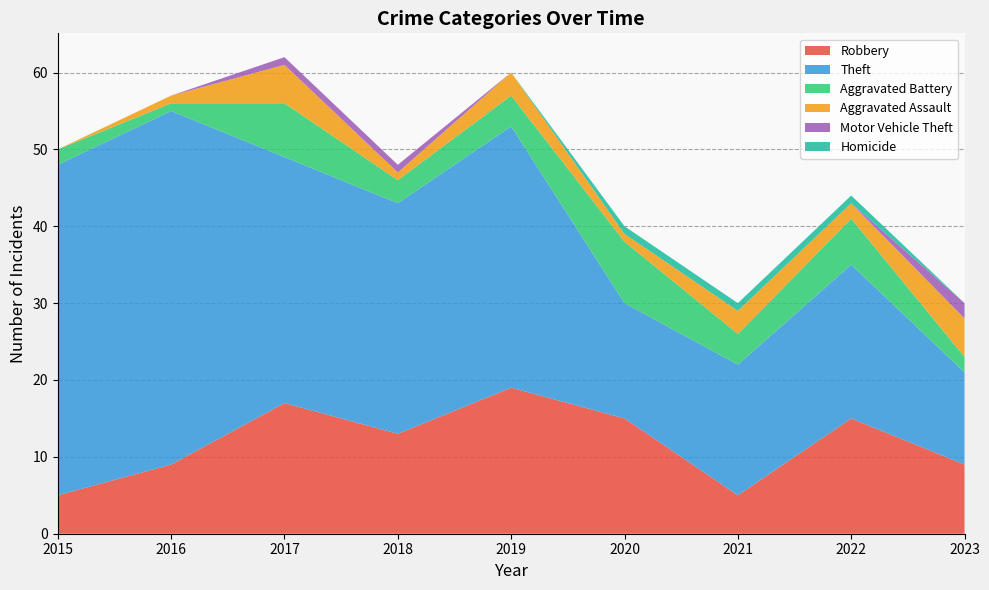

Reading left to right, list all the values displayed in this chart.

Robbery: 5	9	17	13	19	15	5	15	9
Theft: 43	46	32	30	34	15	17	20	12
Aggravated Battery: 2	1	7	3	4	8	4	6	2
Aggravated Assault: 0	1	5	1	3	1	3	2	5
Motor Vehicle Theft: 0	0	1	1	0	0	0	0	2
Homicide: 0	0	0	0	0	1	1	1	0